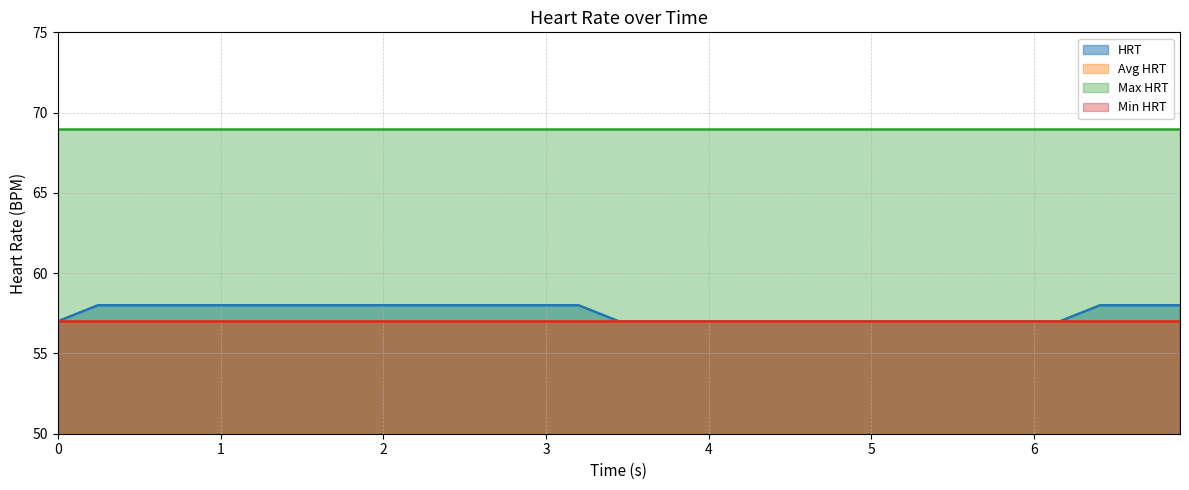

What is the value of the Min HRT point at the 16th from the left?

57